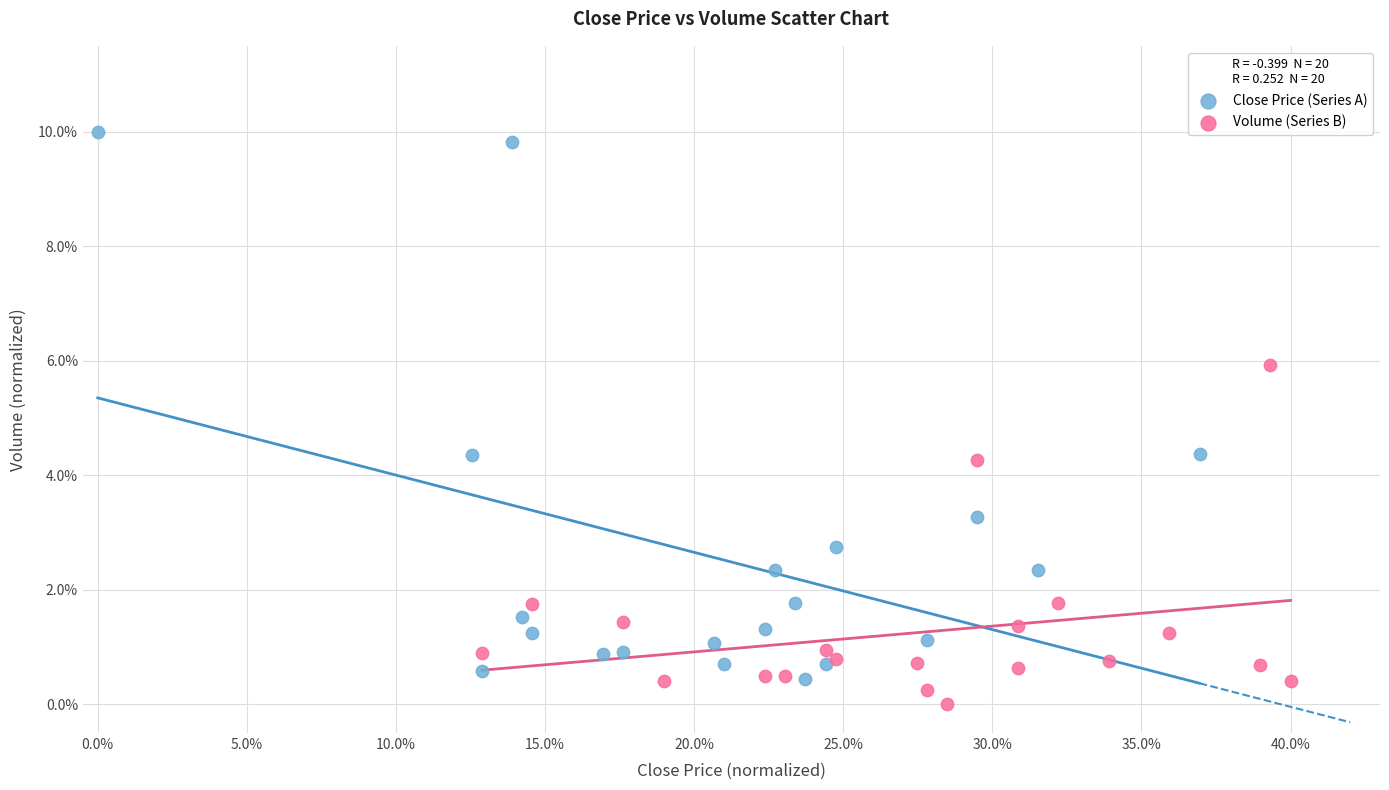

Which series reaches the minimum Y coordinate?

Volume (Series B)